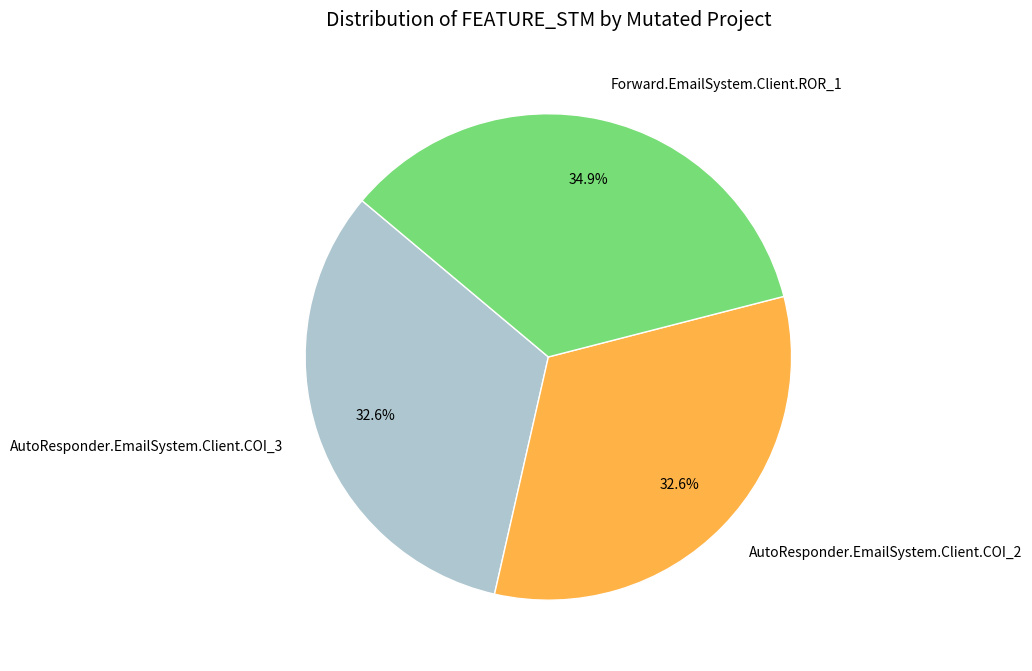

Between Forward.EmailSystem.Client.ROR_1 and AutoResponder.EmailSystem.Client.COI_2, which is larger?

Forward.EmailSystem.Client.ROR_1